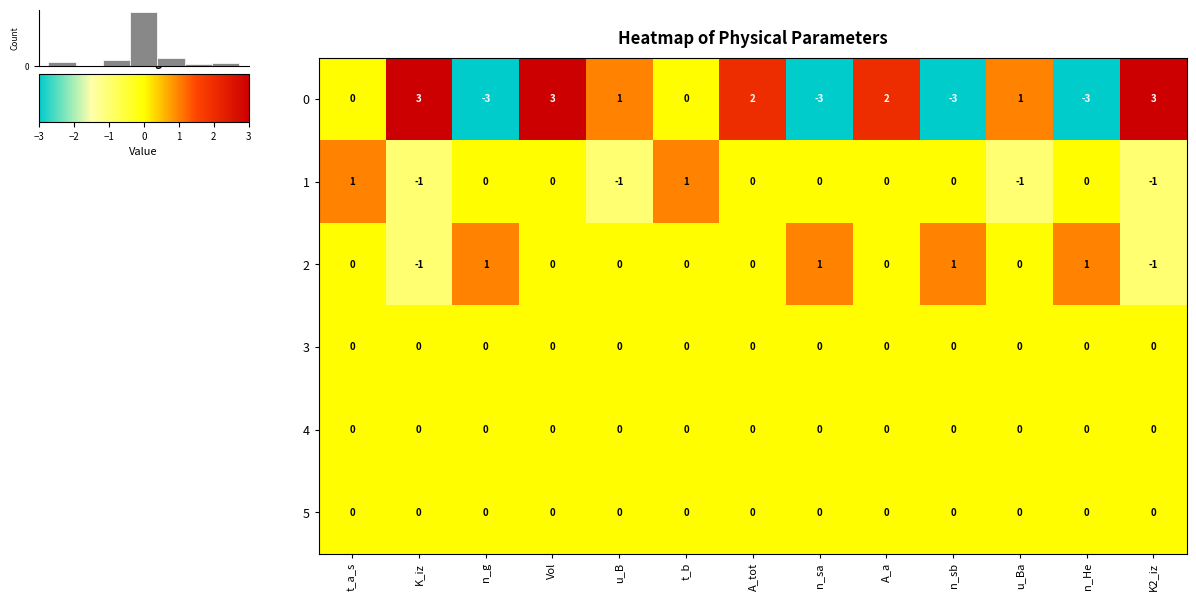

Between Vol and t_b, which is larger?

Vol